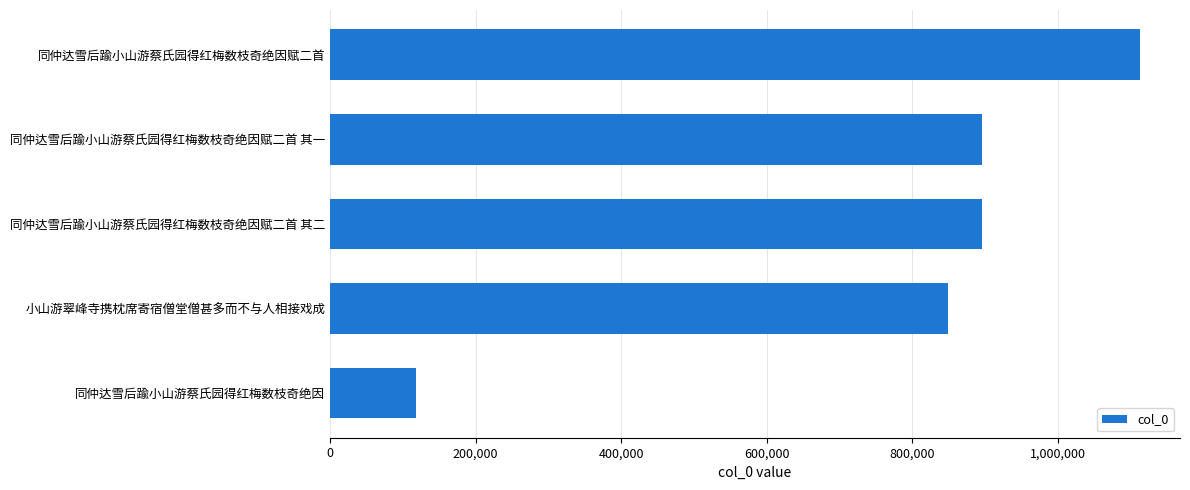

What is the value of the 4th bar from the top?

849328